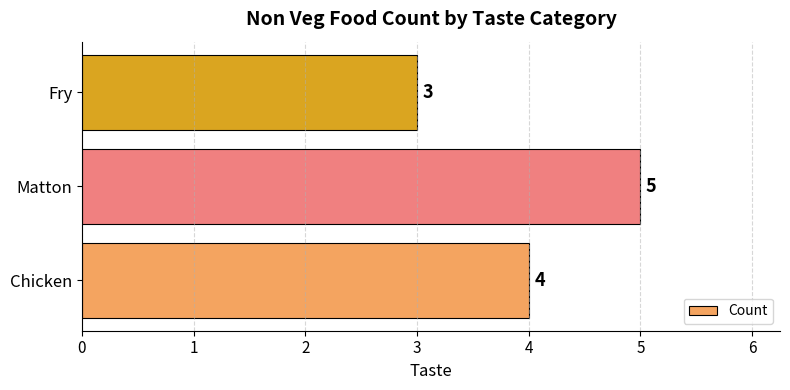

Reading bottom to top, what are all the values shown in this chart?

Chicken=4	Matton=5	Fry=3